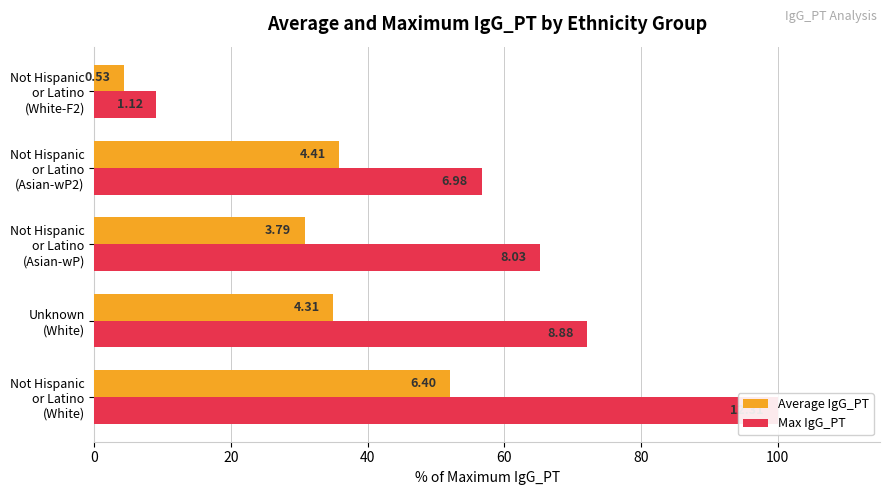

The Max IgG_PT series shows 1.9 at Not Hispanic or Latino (White-F2). True or false?

False